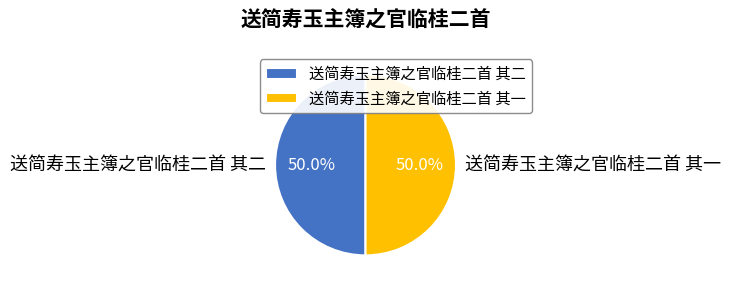

What is the ratio of the value at 送简寿玉主簿之官临桂二首 其一 to the value at 送简寿玉主簿之官临桂二首 其二?

1.0